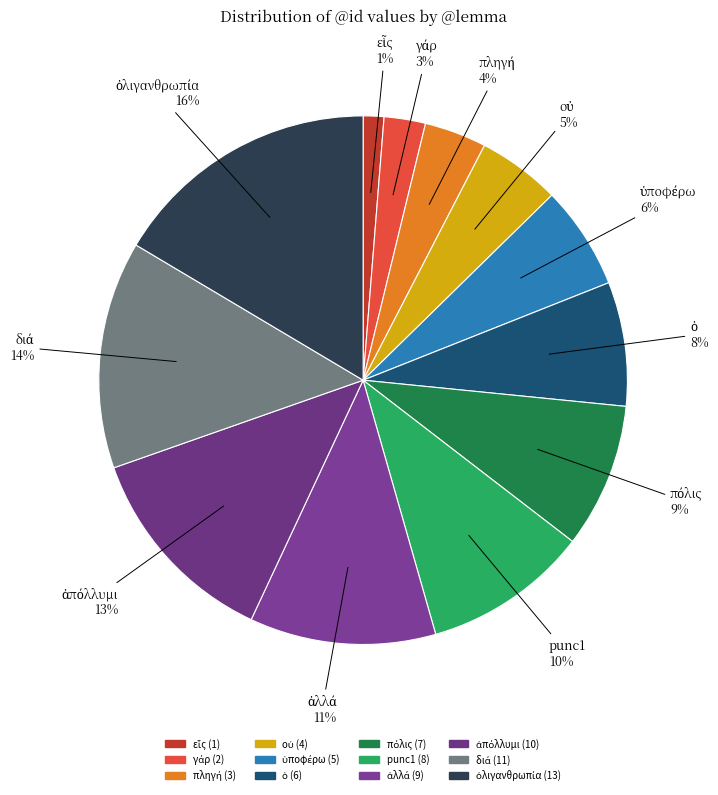

Is there a majority slice in this chart?

No